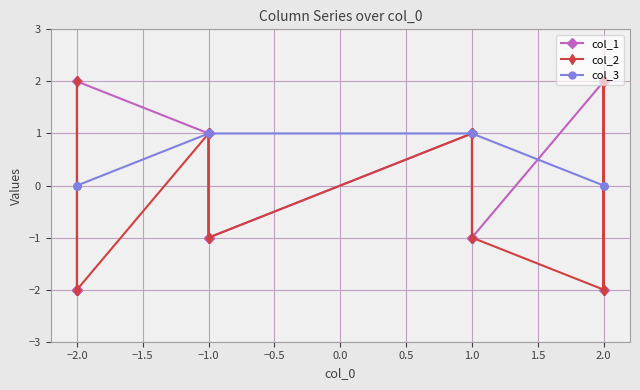

How many intersections are there between col_1 and col_2?

3